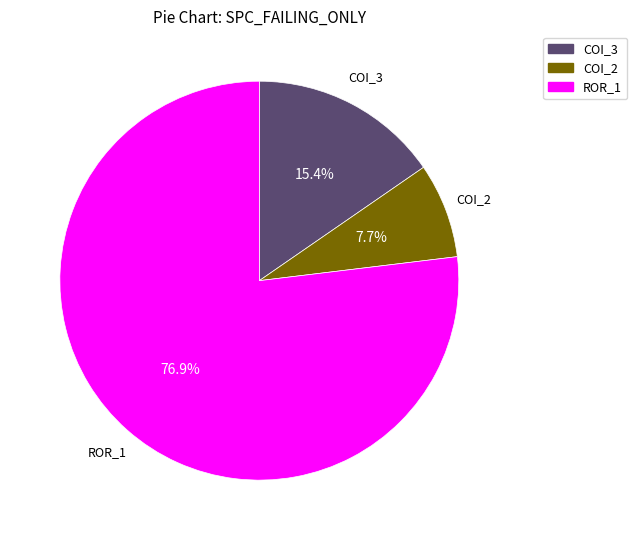

Is there any slice that represents more than half of the pie?

Yes